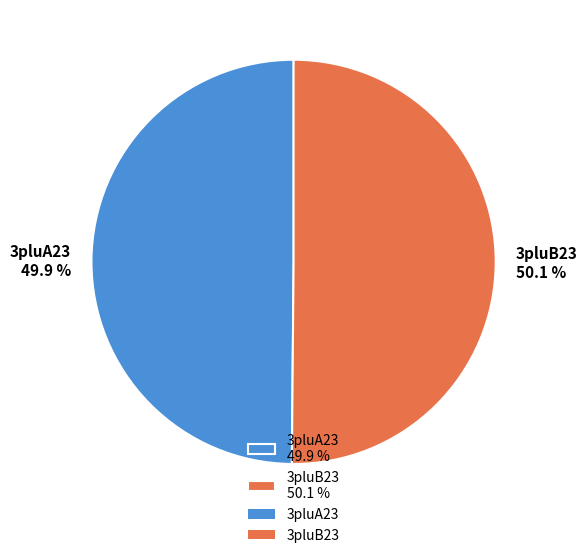

How many slices are in this pie chart?

2